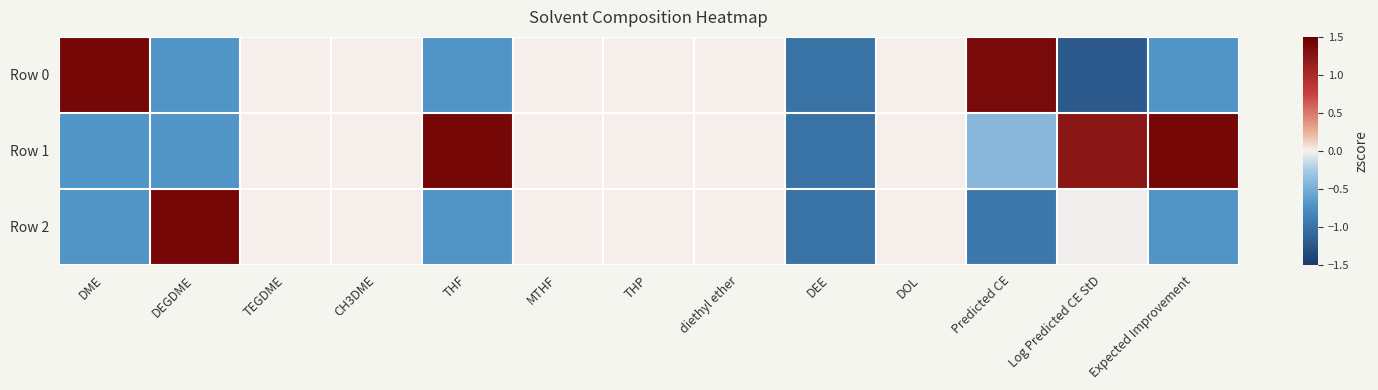

At which category is the sum across all series the highest?

THF